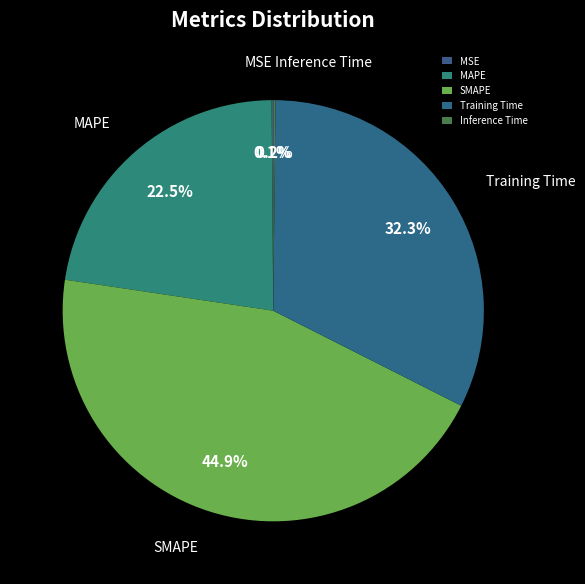

Does any single category account for the majority?

No